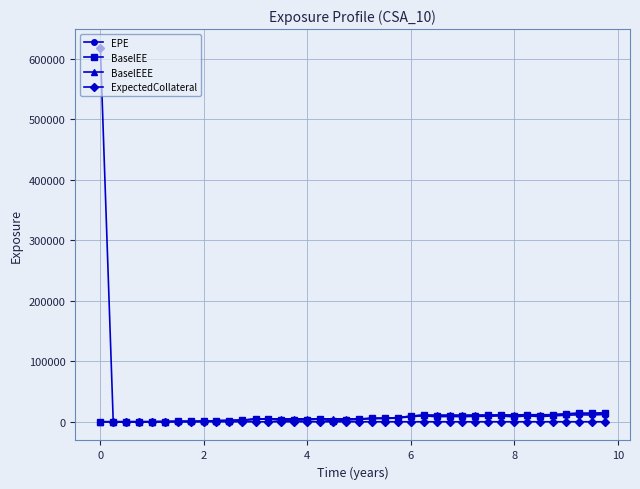

Which series has the widest spread of values?

ExpectedCollateral